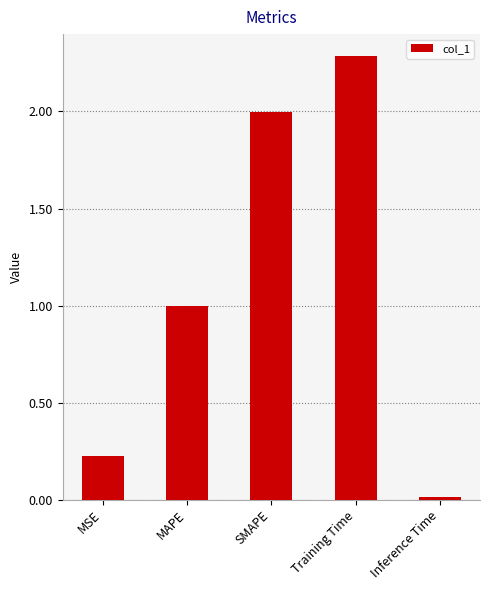

Count the number of categories in the chart.

5